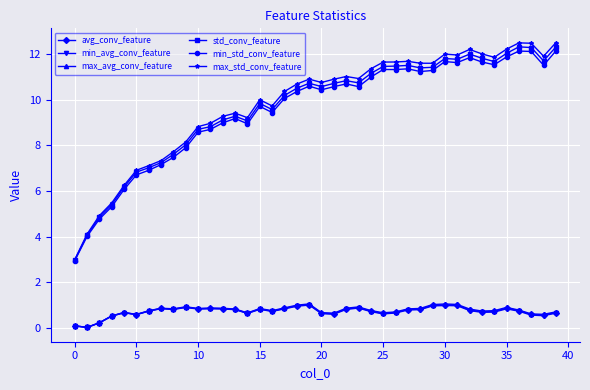

In min_avg_conv_feature, how many points are higher than both neighbors (excluding endpoints)?

9